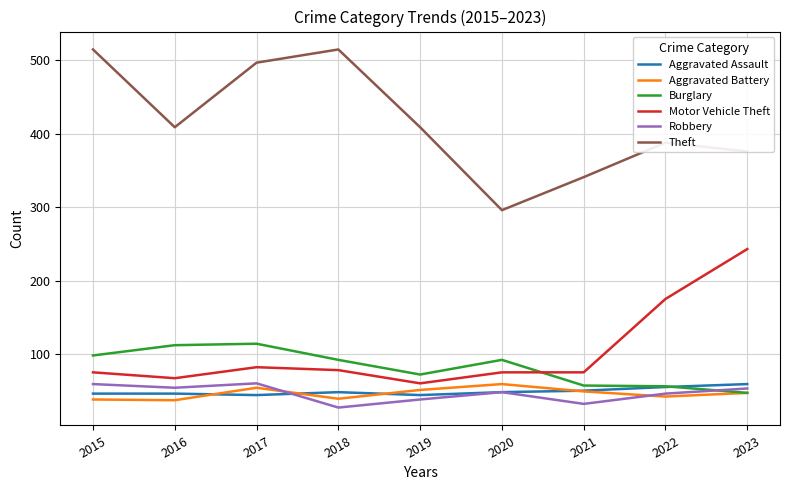

True or false: Burglary has a value of 32 at 2021.

False